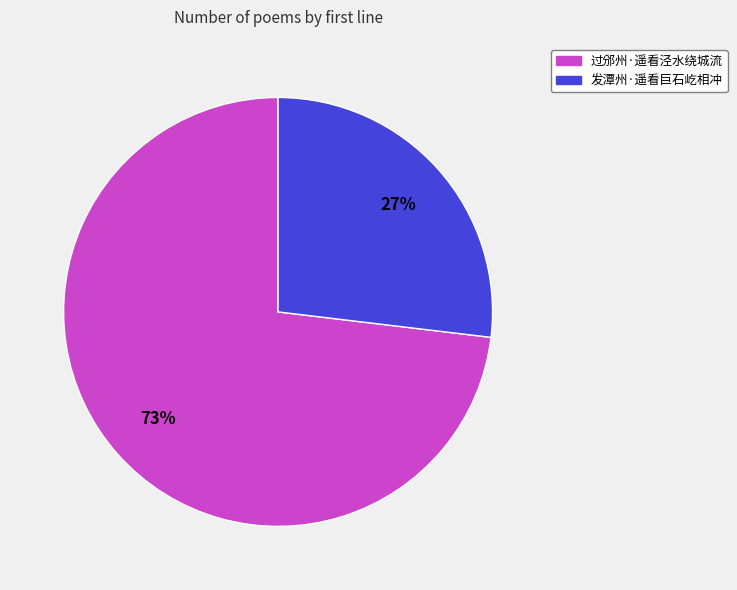

To the nearest percent, what portion does 发潭州·遥看巨石屹相冲 represent?

27%